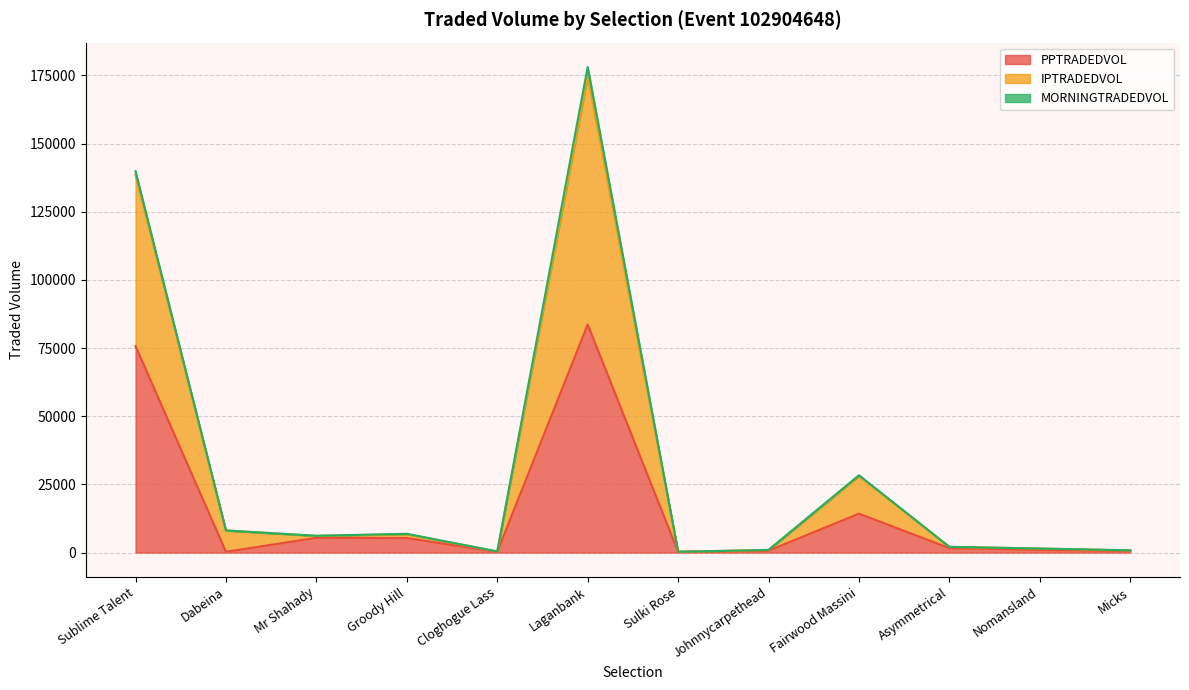

How many values in the IPTRADEDVOL series exceed 6151?

6